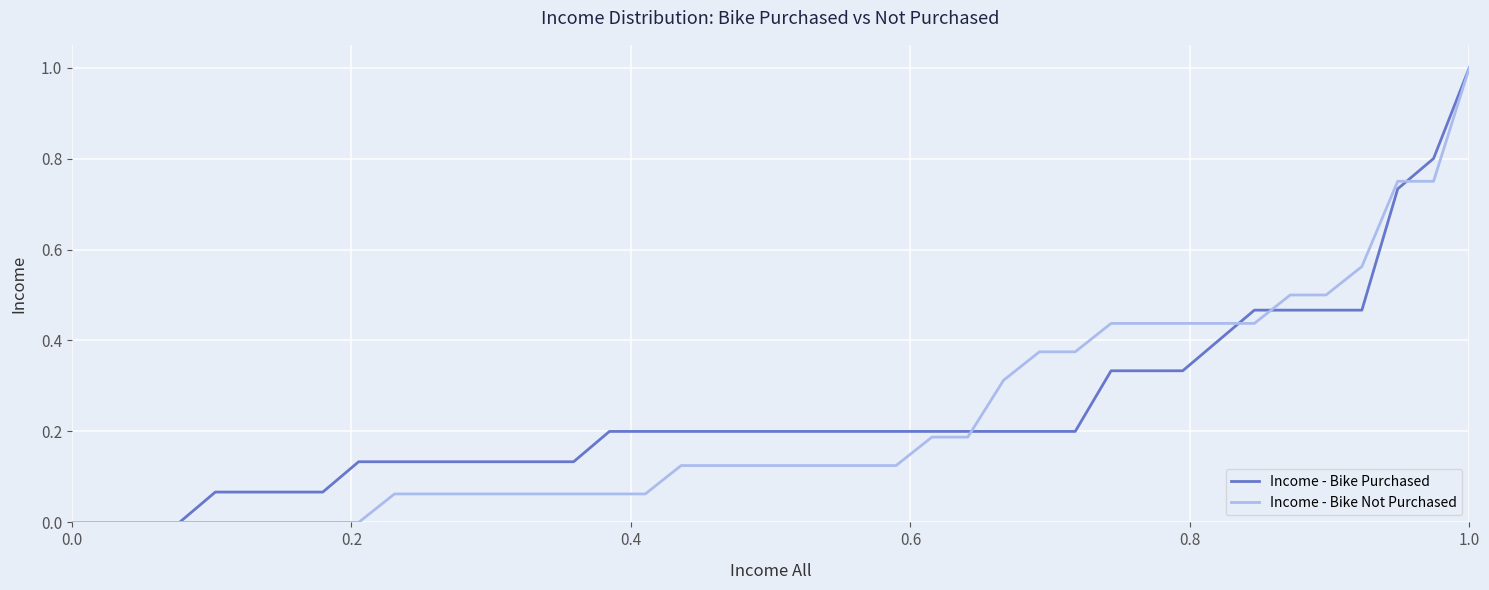

What is the maximum value for Income - Bike Purchased?

1.0